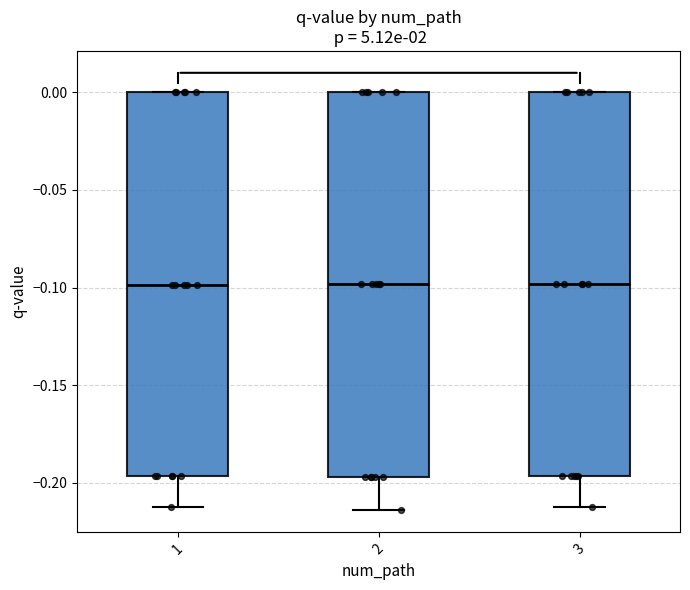

Reading left to right, read every box against the y-axis: the position of its median line, the range the box covers, and the ends of its whiskers. The values are not printed on the chart, so give them approximately, as read against the axis.

1: median -0.100, box -0.195 to 0.000, whiskers -0.210 to 0.000
2: median -0.100, box -0.195 to 0.000, whiskers -0.215 to 0.000
3: median -0.100, box -0.195 to 0.000, whiskers -0.210 to 0.000